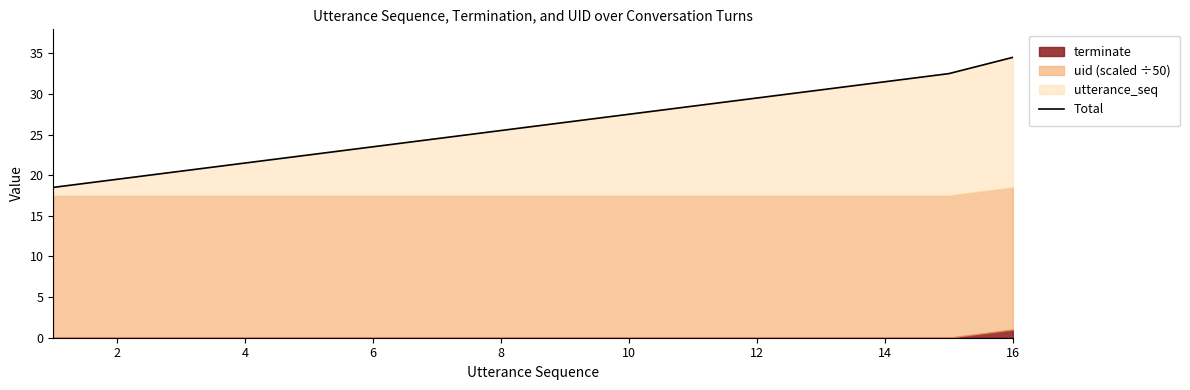

Reading left to right, what are all the values shown in this chart?

18.5	19.5	20.5	21.5	22.5	23.5	24.5	25.5	26.5	27.5	28.5	29.5	30.5	31.5	32.5	34.5